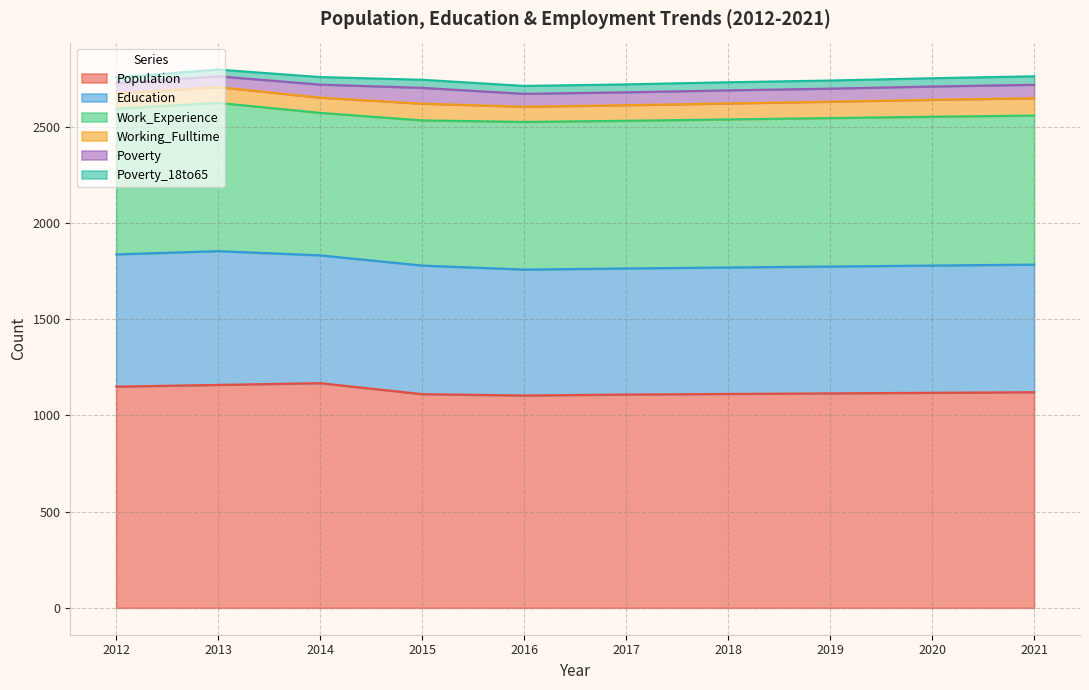

Read the Education value at 2016, to the nearest 10.

650